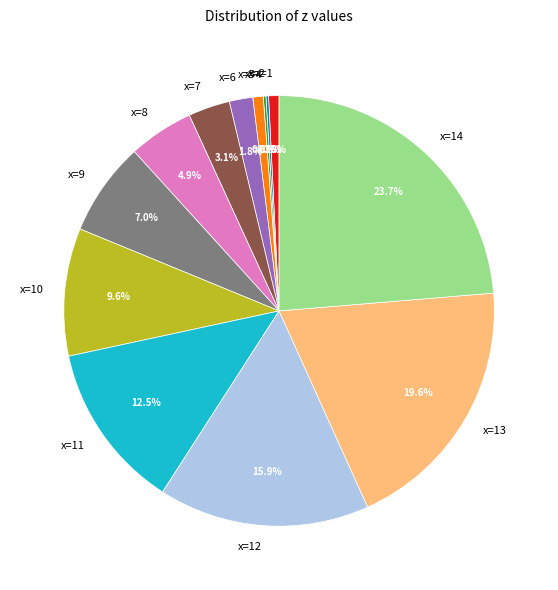

What portion of the pie excludes x=10?

90.4%